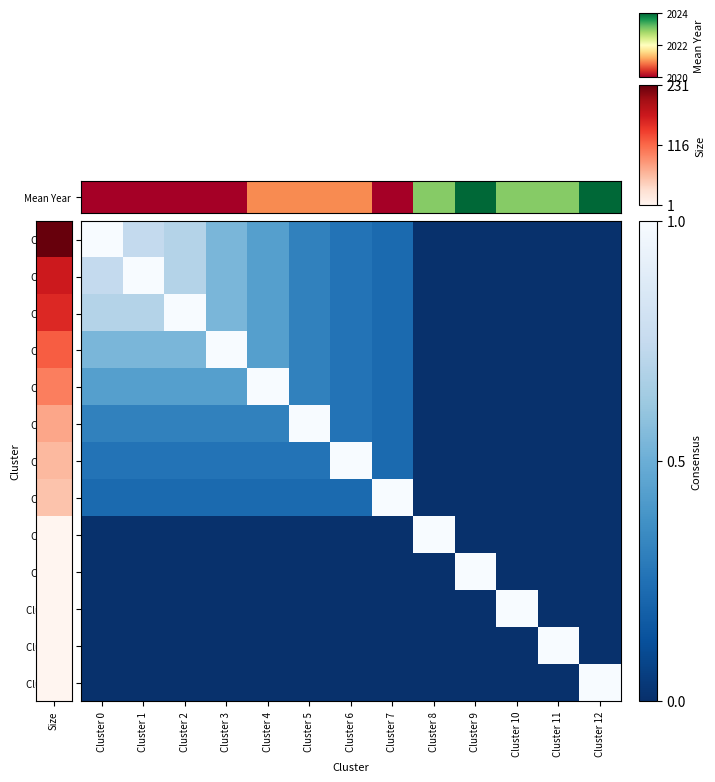

At which category is the sum across all series the highest?

Cluster 1